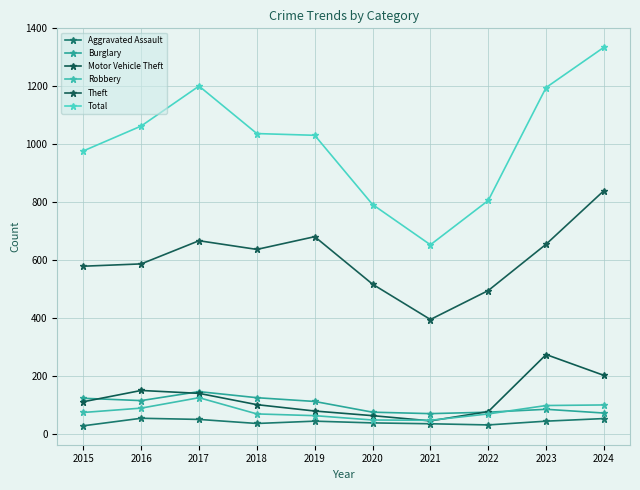

Is it true that Burglary equals 112 at 2019?

True